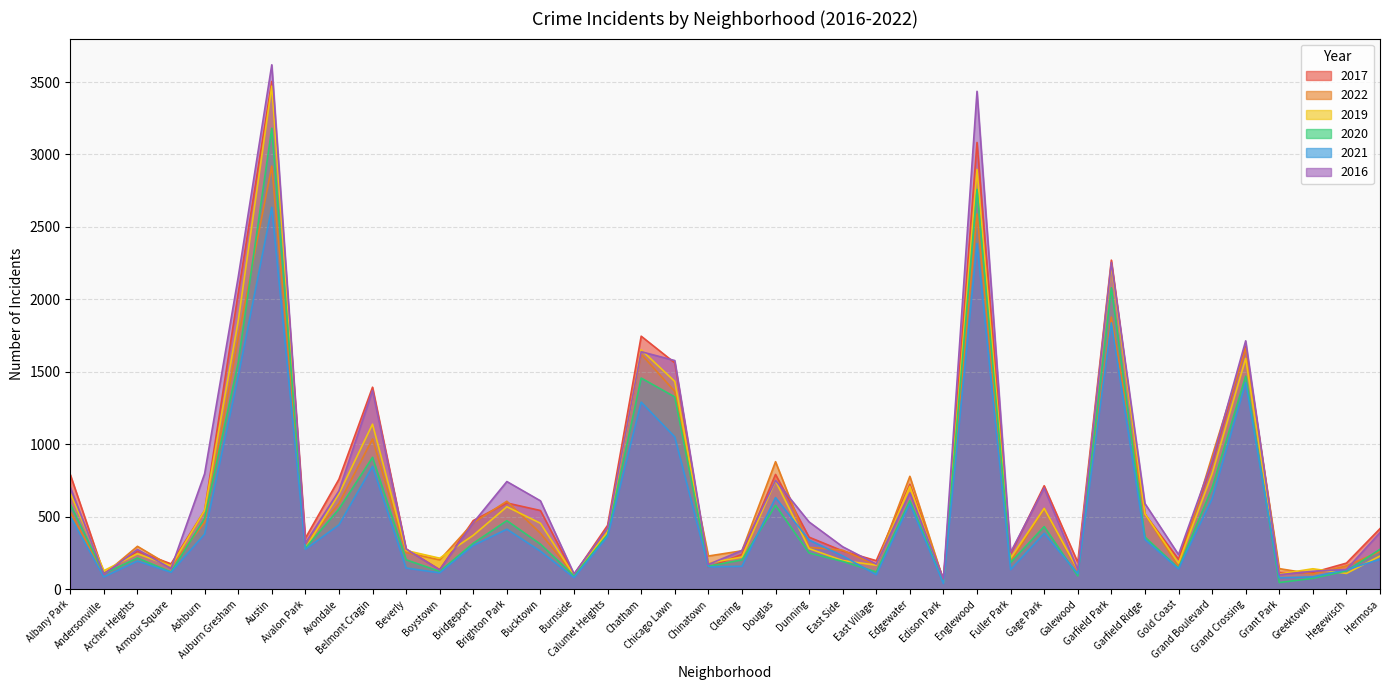

What is the sum of all 2016 values?

29938